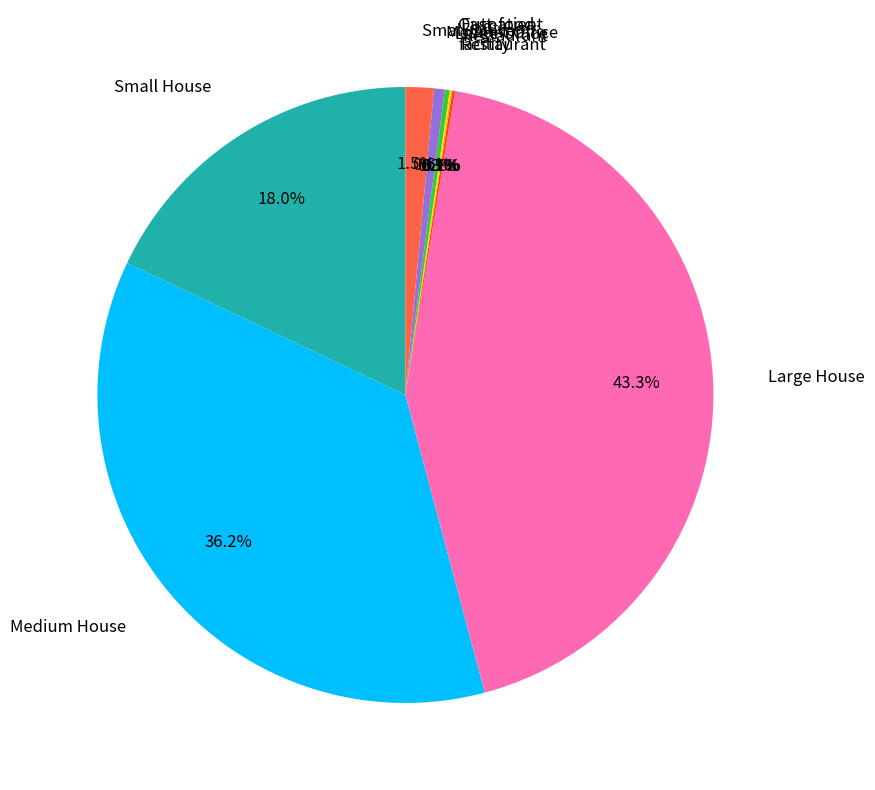

Is there a majority slice in this chart?

No